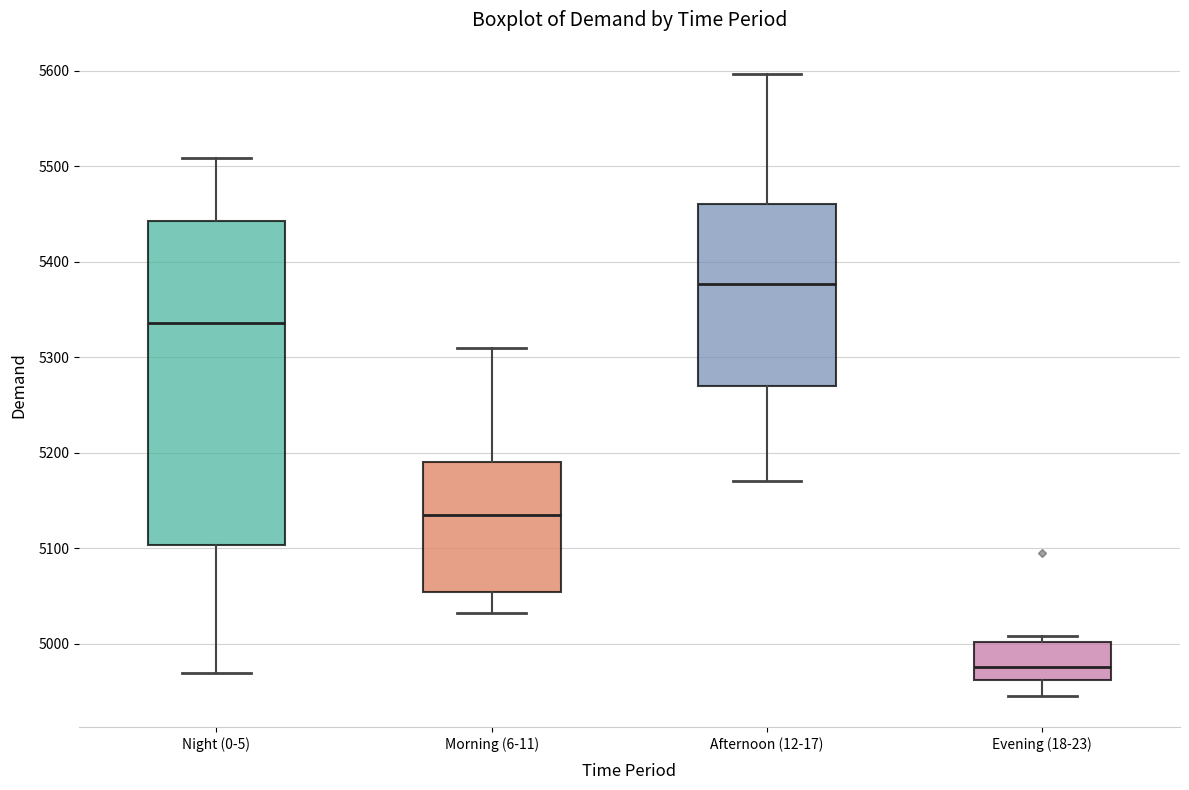

Which box is the tallest, from its lower edge to its upper edge?

Night (0-5)